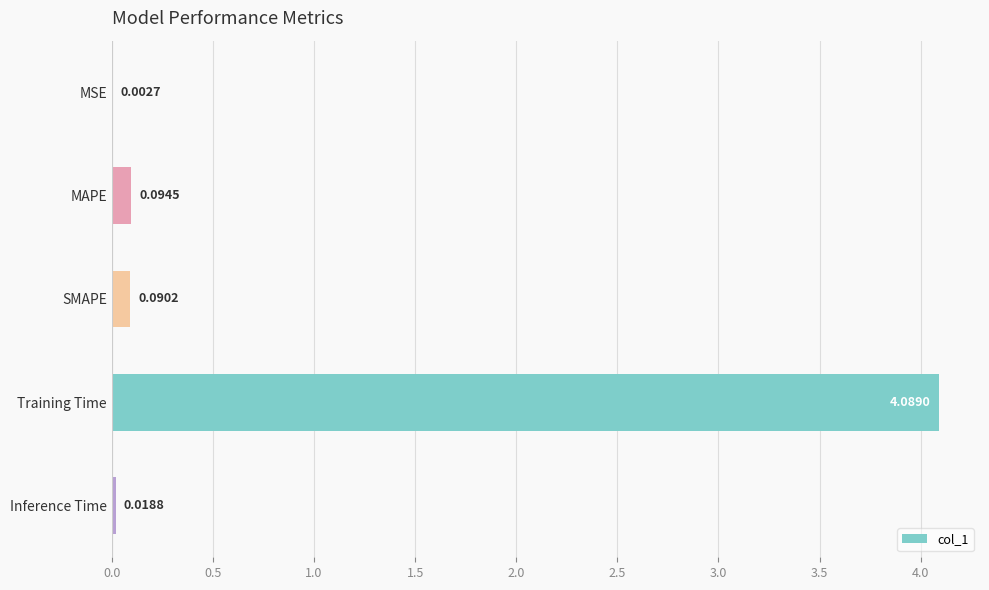

Where is the data nearest to the value 2?

MAPE